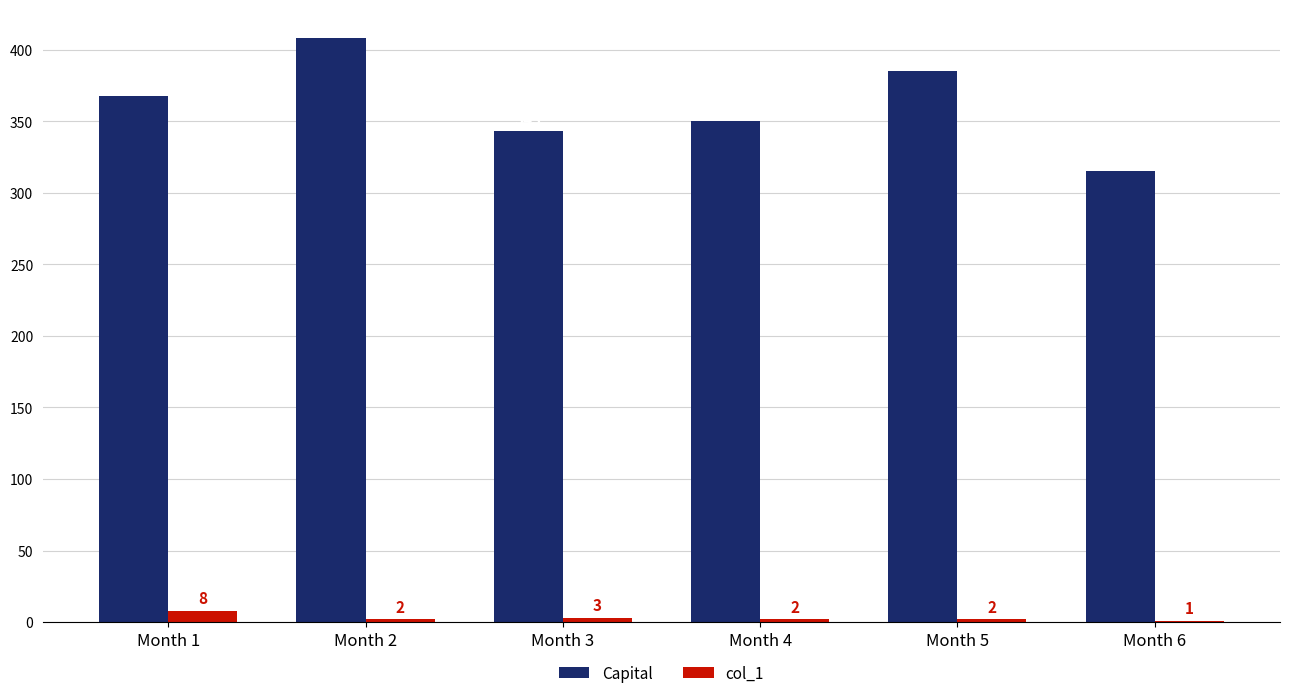

Count the number of data series in this chart.

2